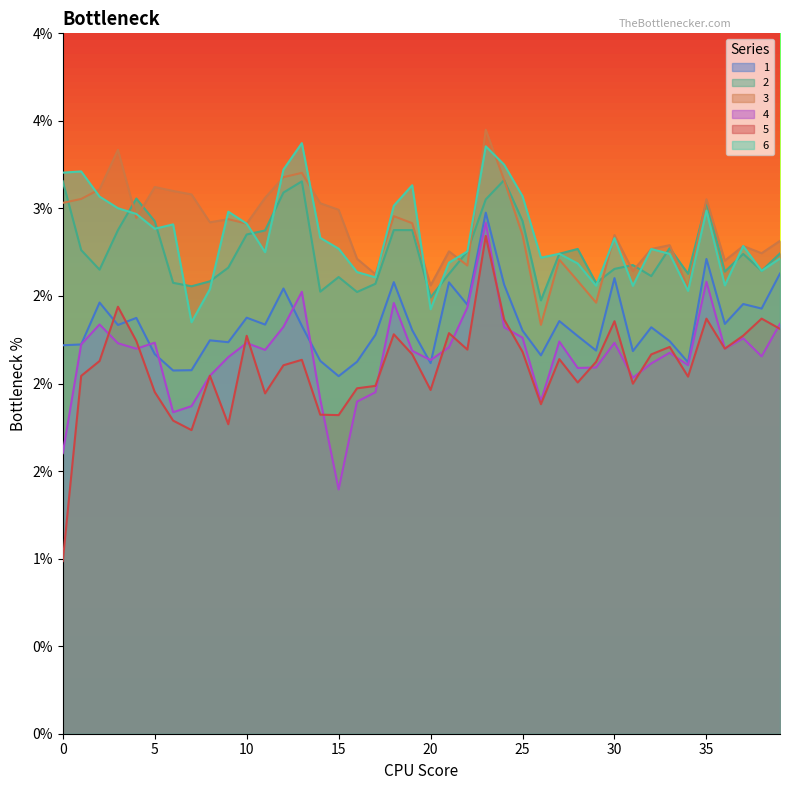

True or false: 1 has a value of 0.0 at 23.

True